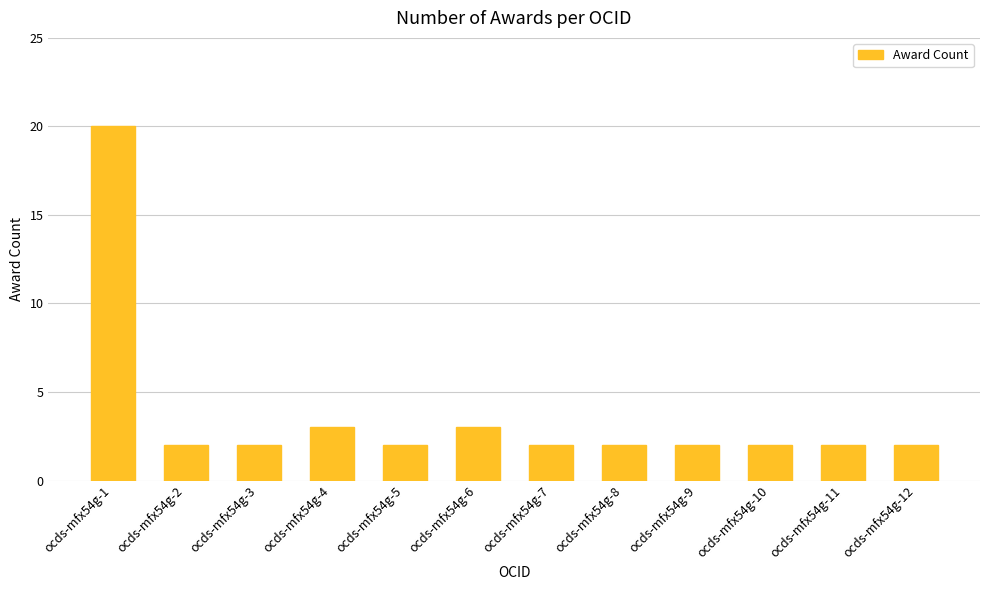

Approximately how many times larger is the value at ocds-mfx54g-4 compared to ocds-mfx54g-7?

1.5